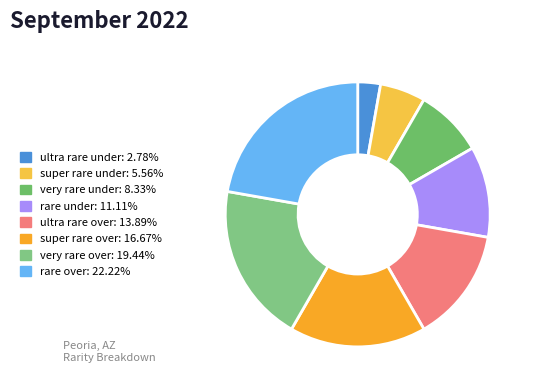

Rank the categories by value from lowest to highest.

ultra rare under, super rare under, very rare under, rare under, ultra rare over, super rare over, very rare over, rare over